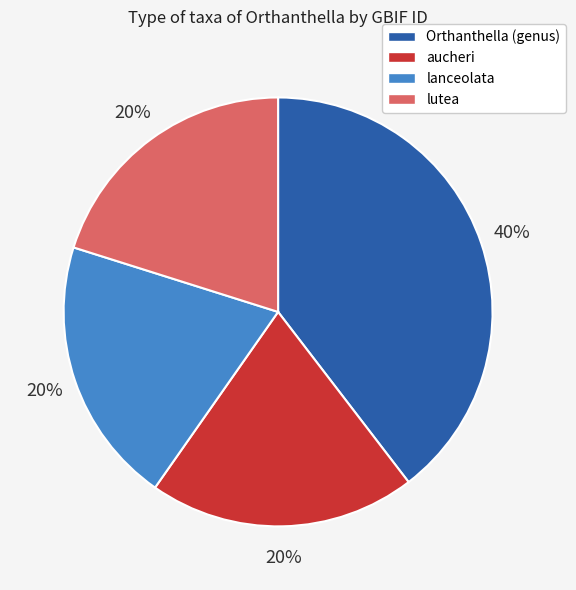

True or false: lanceolata accounts for 20% of the total.

True